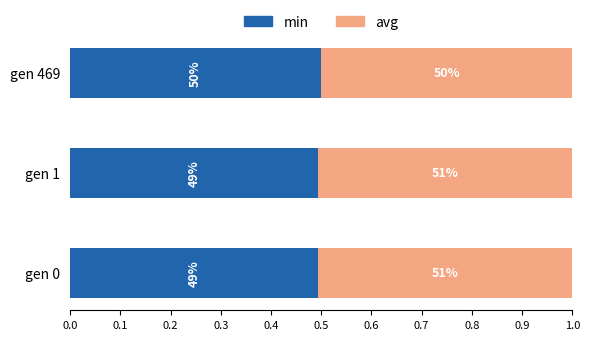

What are all the series names shown in the legend?

min, avg